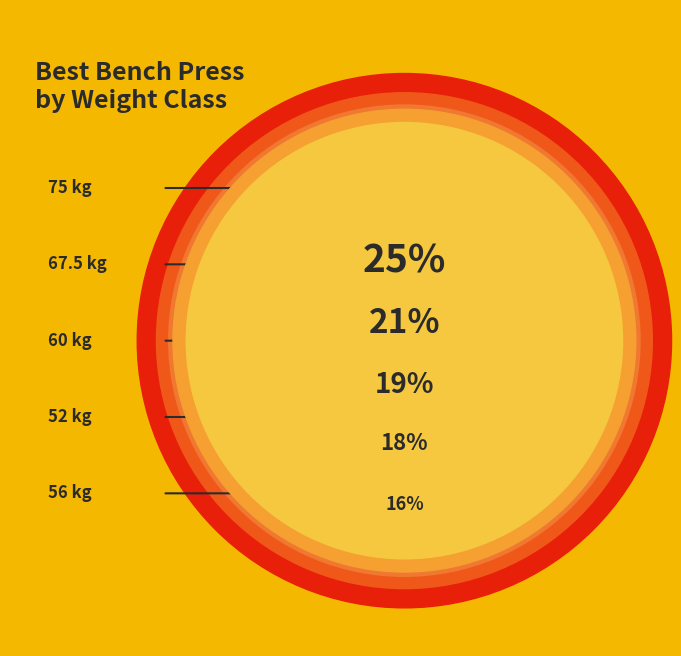

True or false: 67.5 accounts for 26% of the total.

False